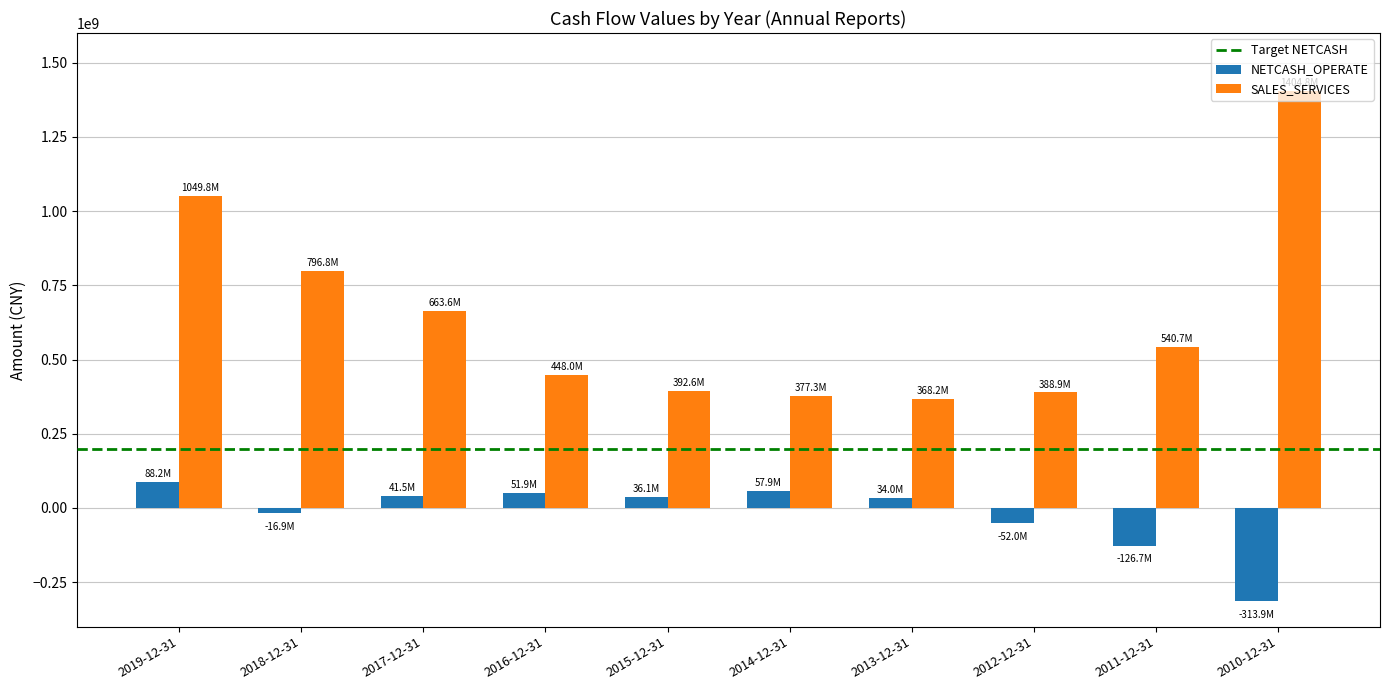

At which label does NETCASH_OPERATE reach its peak?

2019-12-31